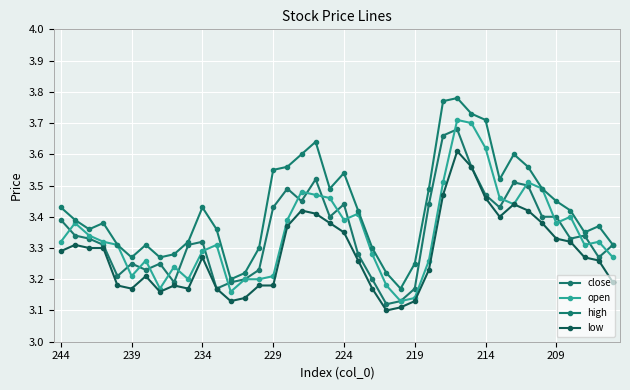

How many lines are shown in the chart?

4